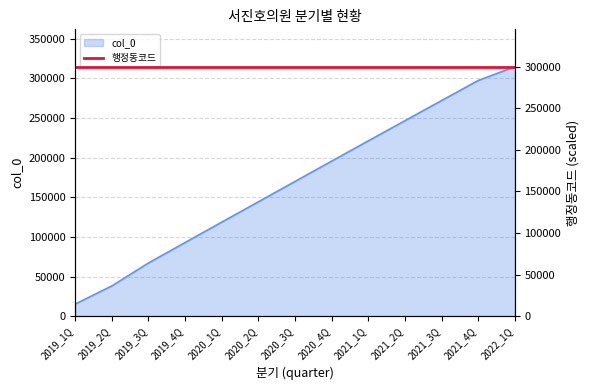

What is the sum of all values?

2193243